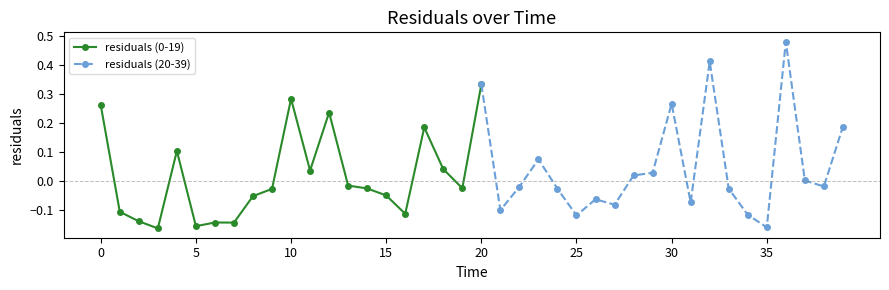

How many interior local valleys (lower than both neighbors) does the data have?

12